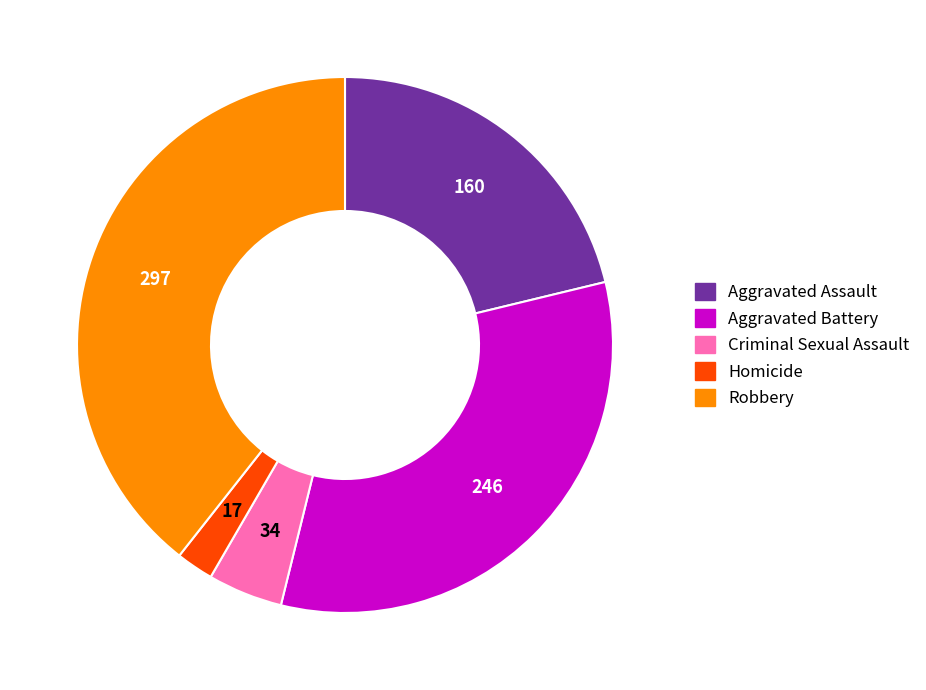

Rank the categories by value from lowest to highest.

Homicide, Criminal Sexual Assault, Aggravated Assault, Aggravated Battery, Robbery